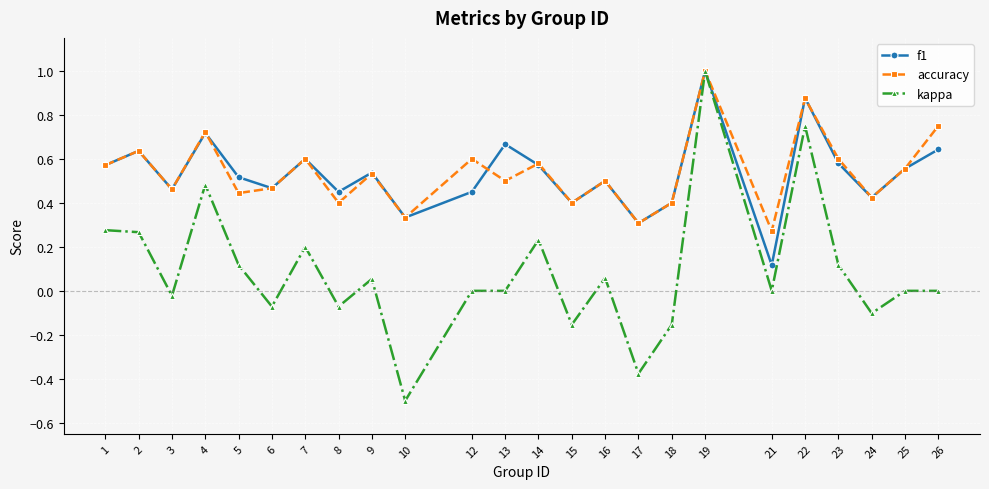

Is it true that f1 equals 0.6 at 1?

True